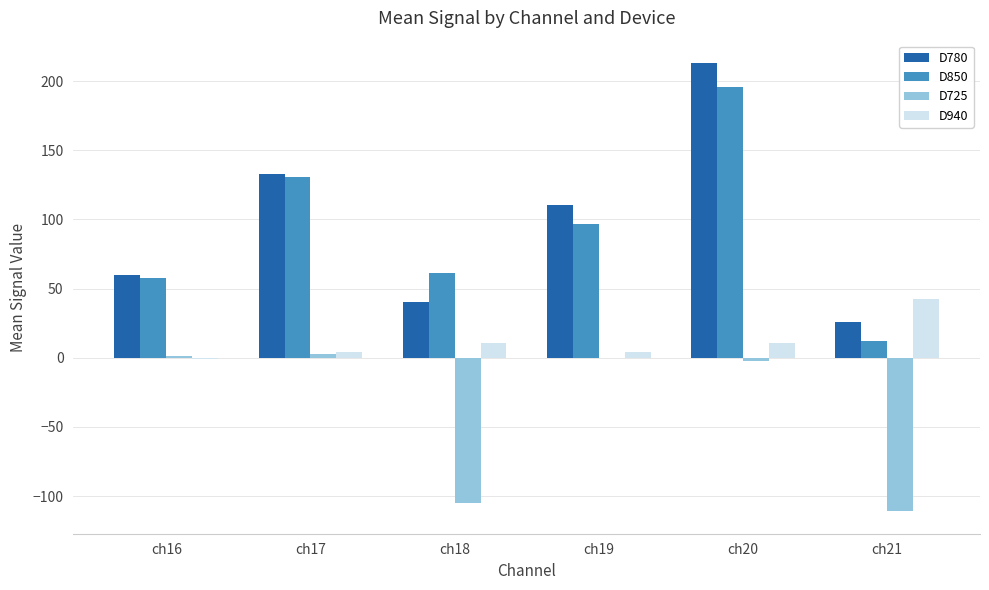

What is the sum of all D780 values?

582.0